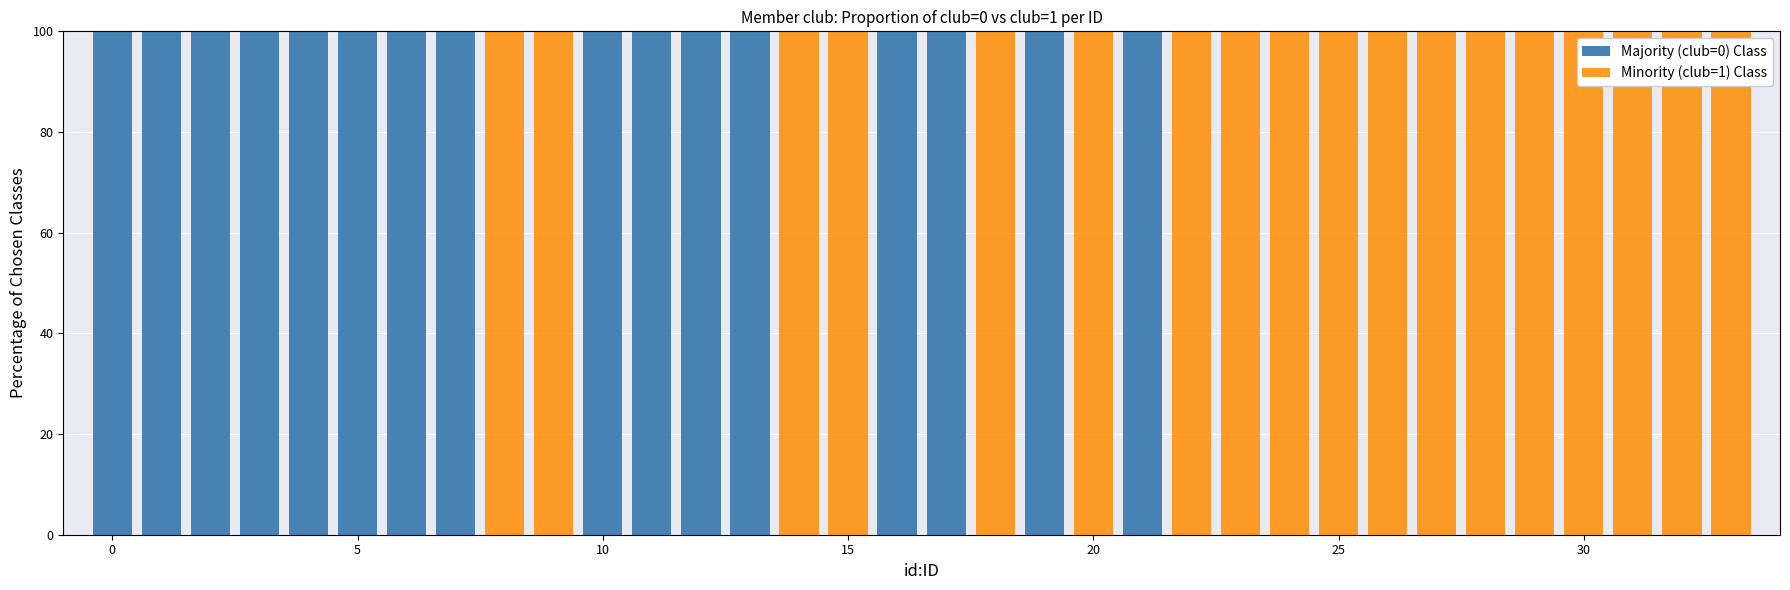

Are the bars horizontal?

No